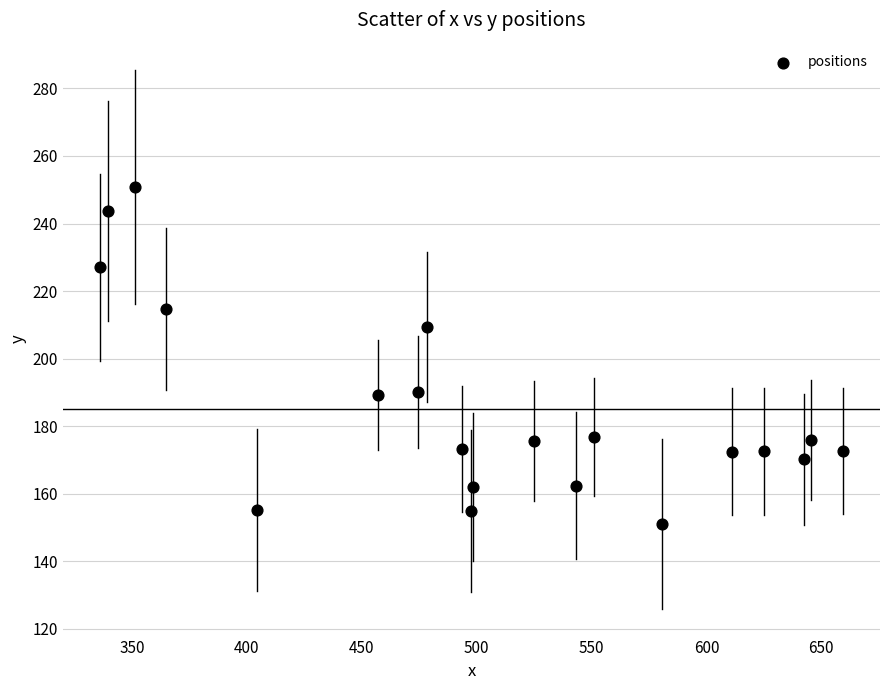

What is the range of Y values (max minus min)?

99.7